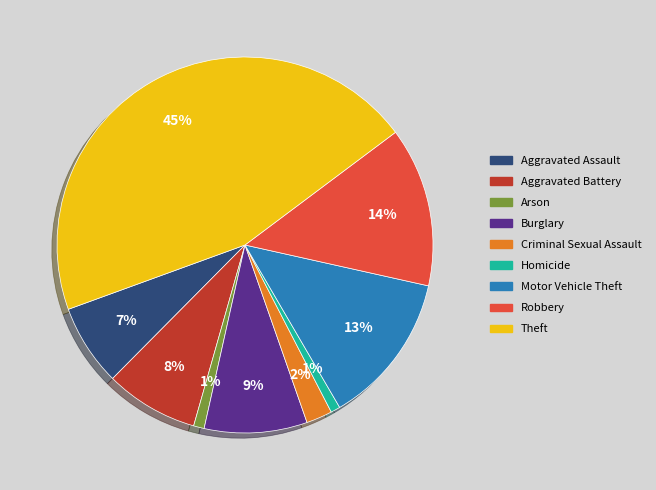

To the nearest percent, what percentage of the pie is Motor Vehicle Theft?

13%